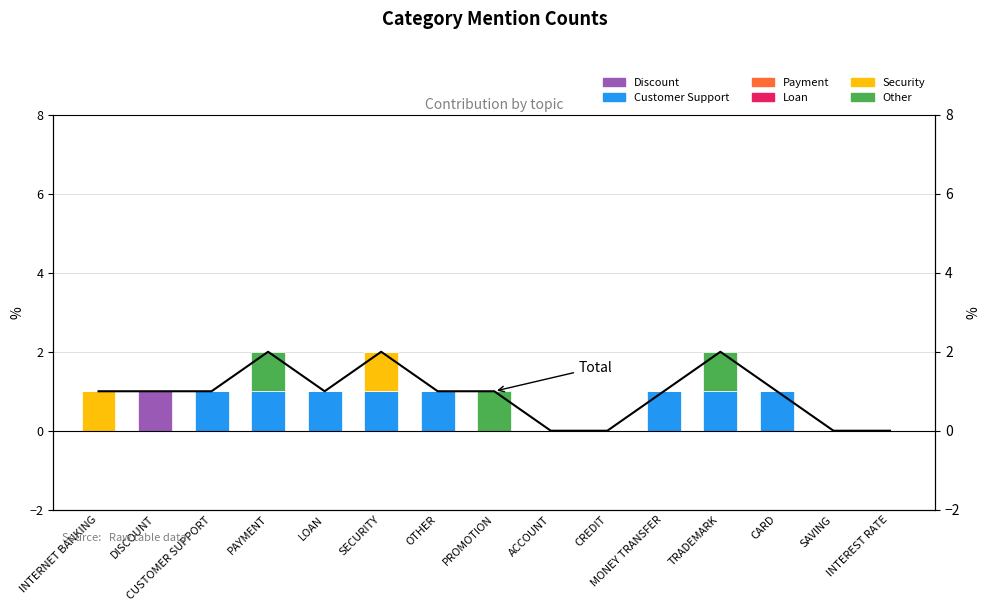

Rank the categories by SECURITY value from highest to lowest.

INTERNET BANKING, SECURITY, DISCOUNT, CUSTOMER SUPPORT, PAYMENT, LOAN, OTHER, PROMOTION, ACCOUNT, CREDIT, MONEY TRANSFER, TRADEMARK, CARD, SAVING, INTEREST RATE